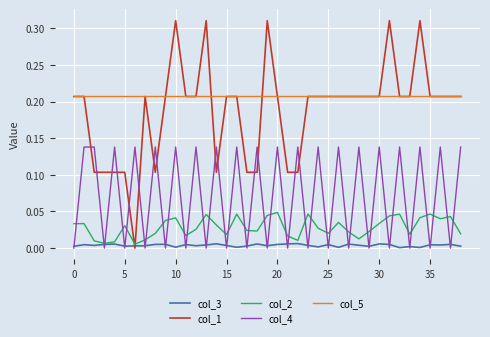

List the series in order of their peak value, highest first.

col_1, col_5, col_4, col_2, col_3